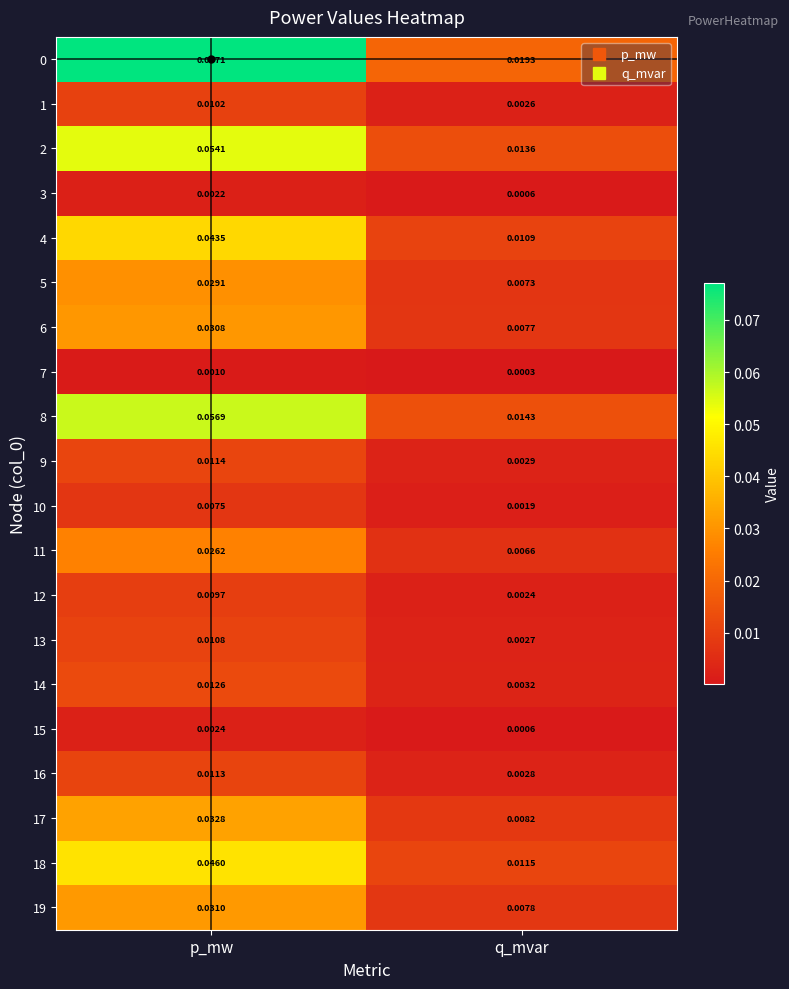

Is the value of 3 at q_mvar greater than the value of 17 at q_mvar?

No